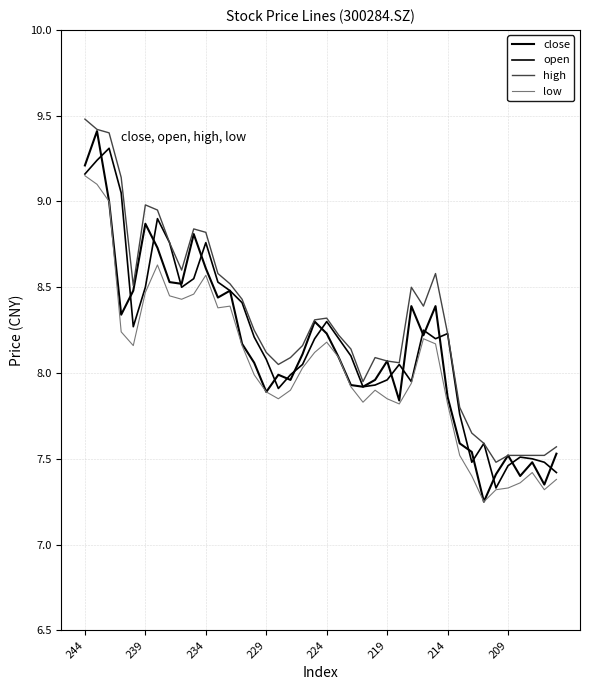

True or false: close has more than 0 points higher than both neighbors.

True